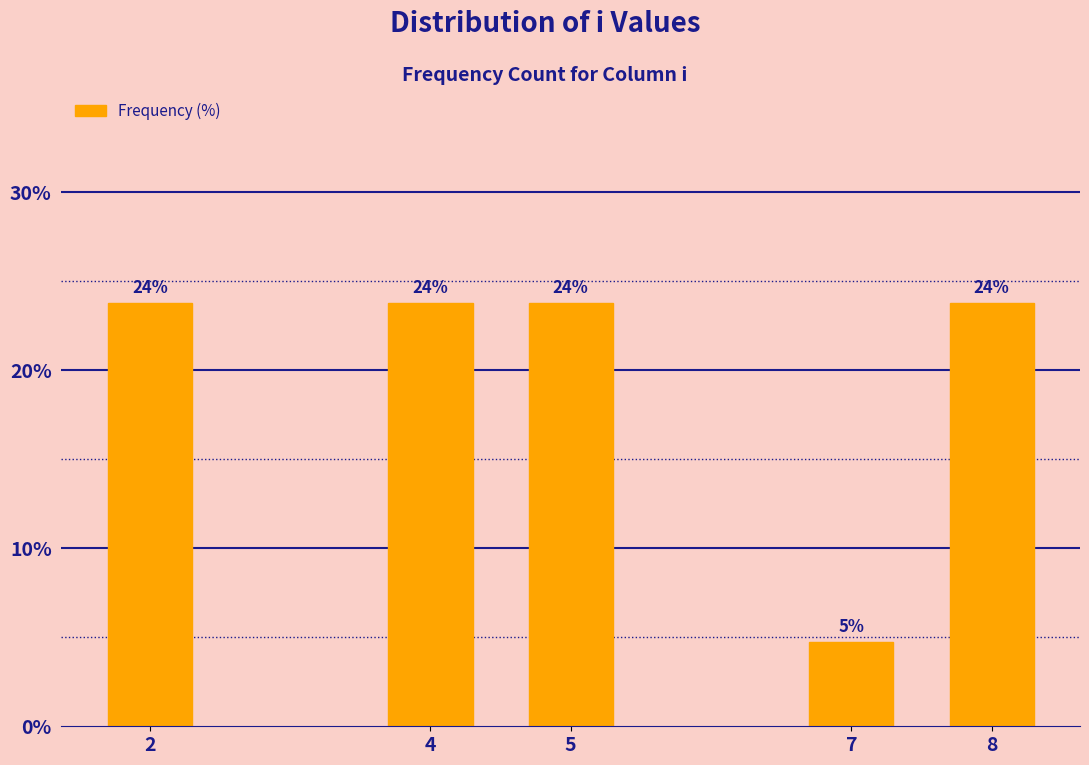

Are the bars horizontal?

No